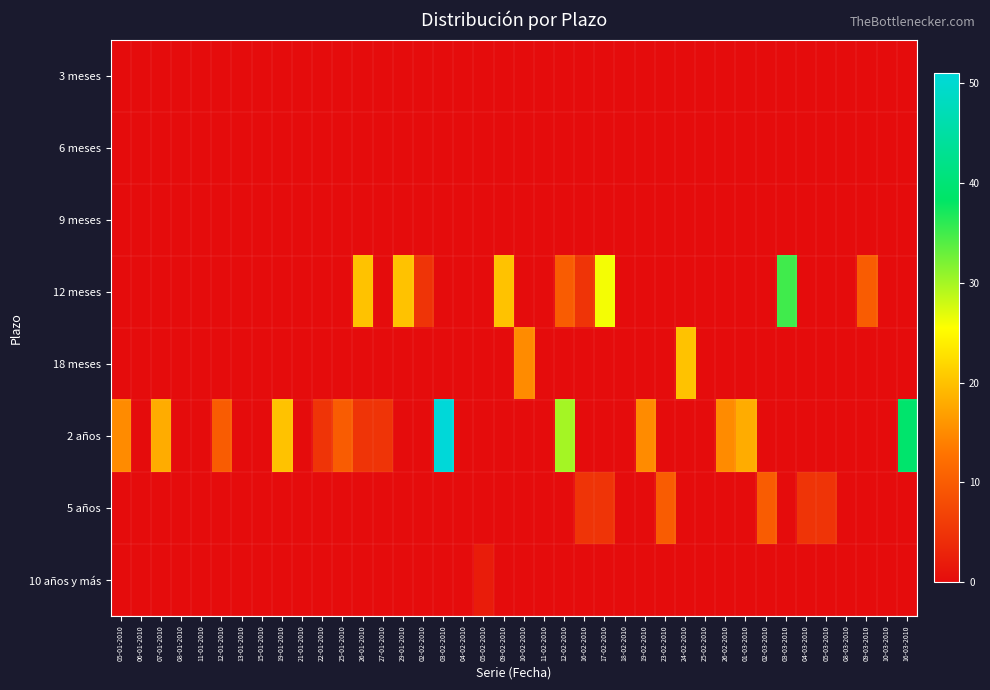

Which series has the largest range (max minus min)?

2 años